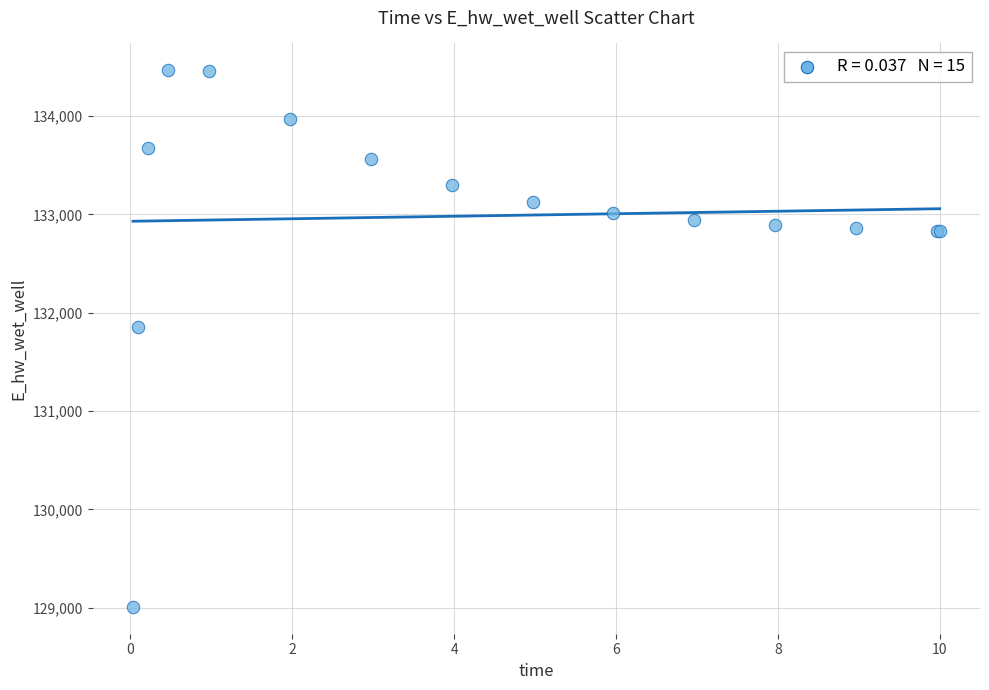

What Y value in the scatter plot is closest to 131737?

131855.5